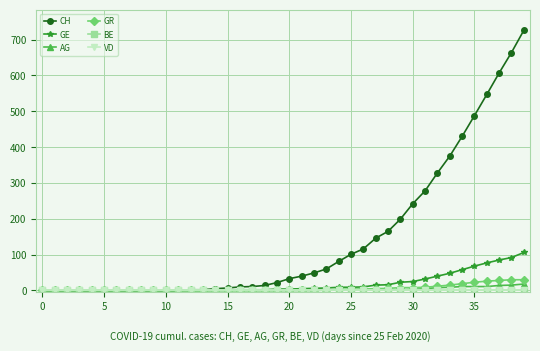

At which label does AG reach its peak?

39